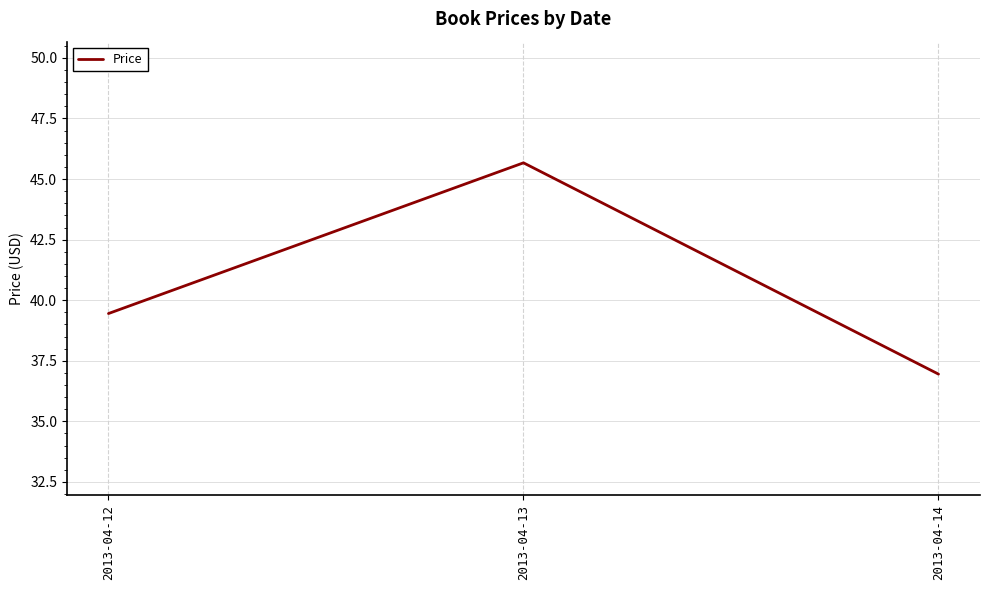

How many lines are shown in the chart?

1